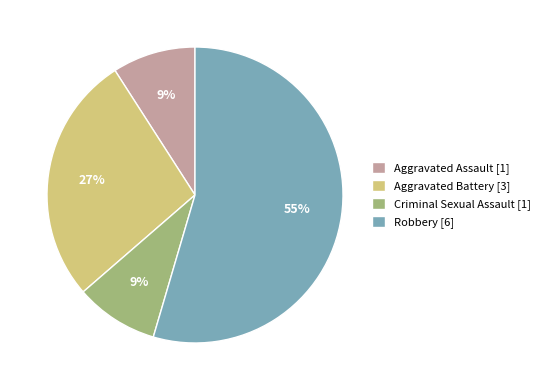

Combined, do Criminal Sexual Assault [1] and Aggravated Battery [3] account for over 50%?

No